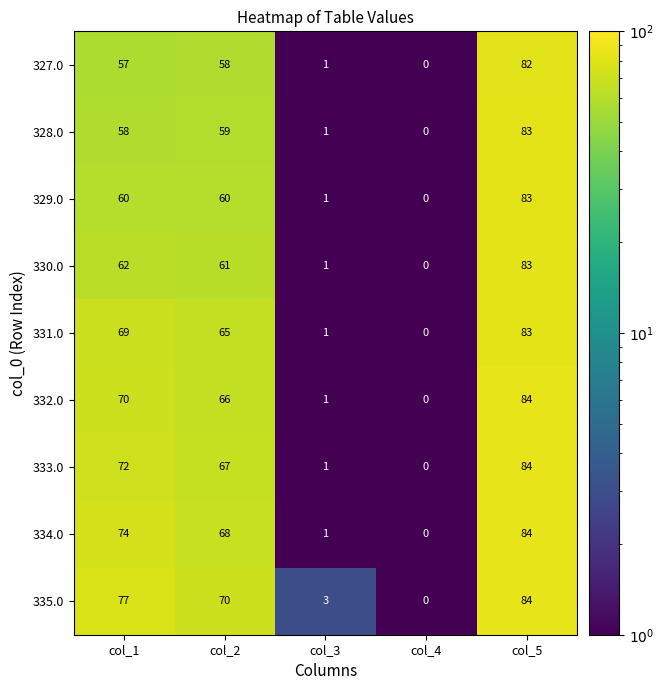

What is the average value of the 334.0 series?

45